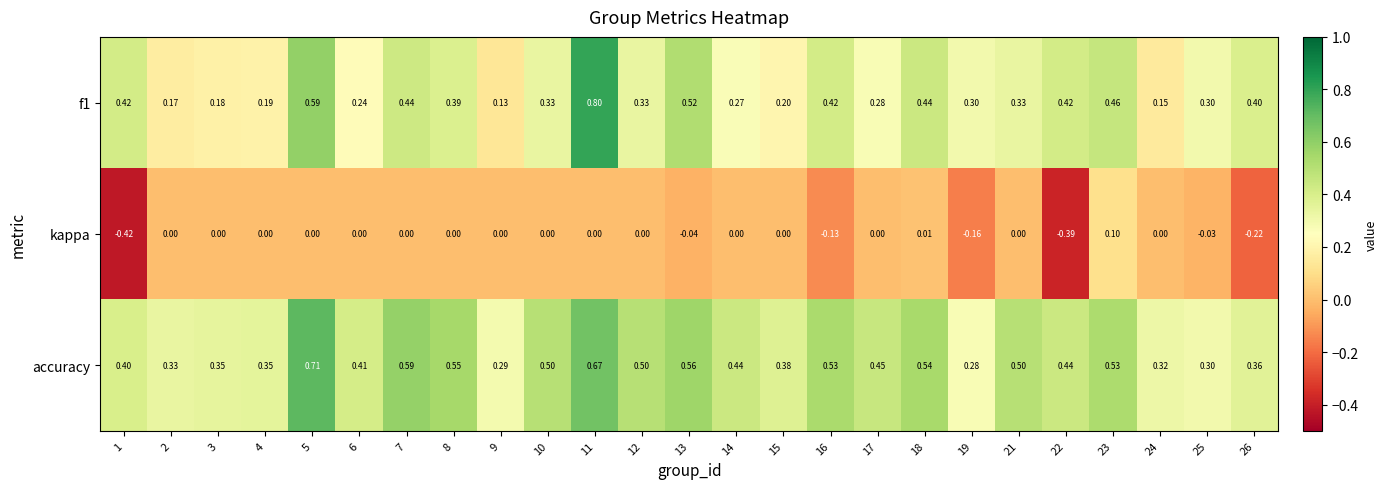

Which series has the largest total across all categories?

accuracy